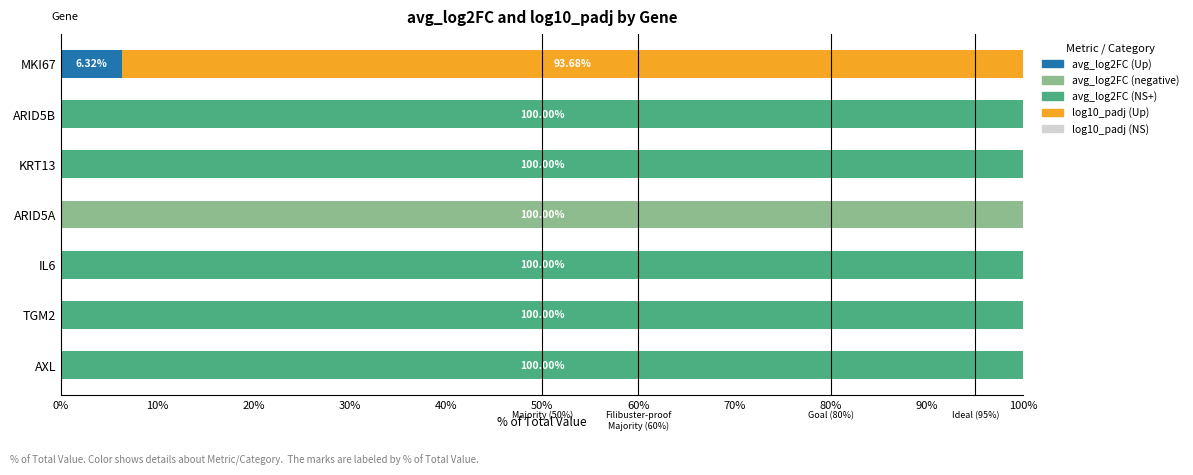

How many distinct data groups are displayed?

2